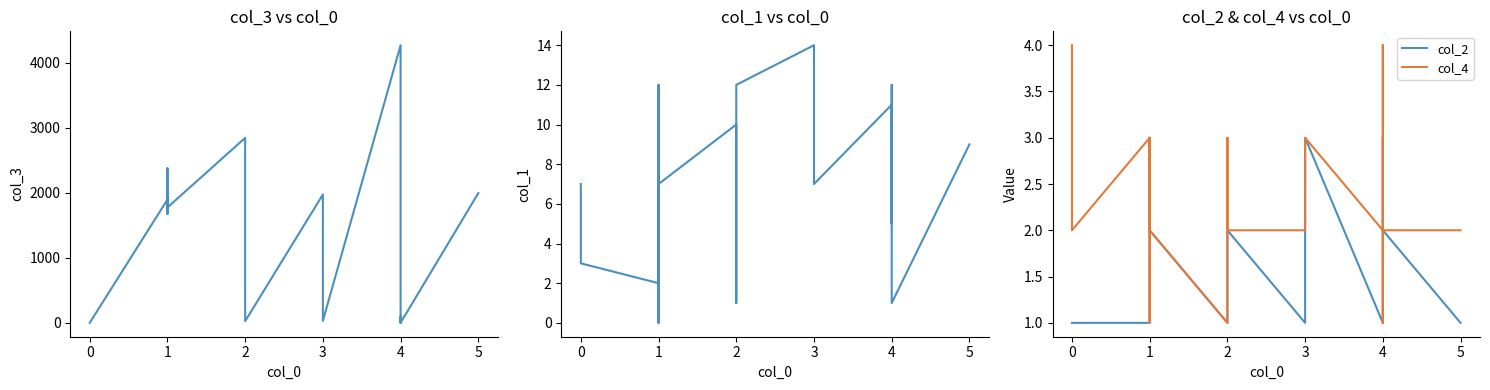

Between 0 and 4, which is larger?

4